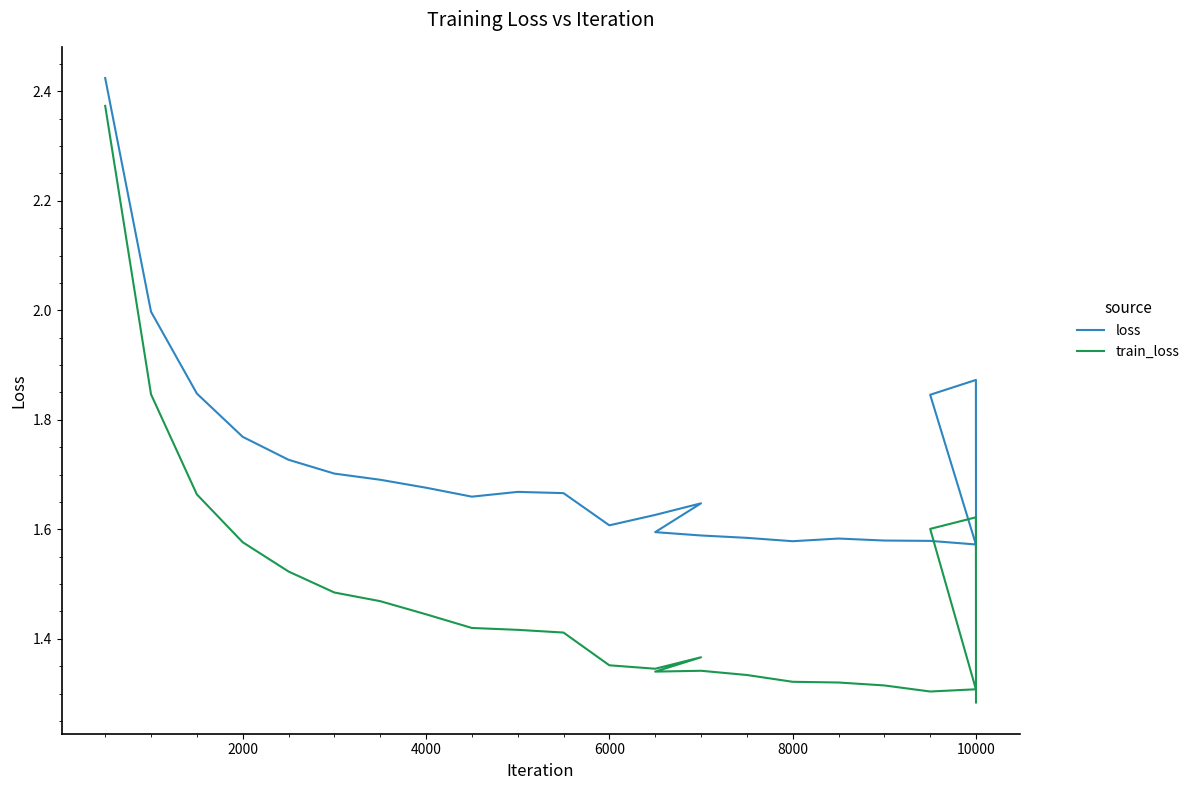

True or false: train_loss and loss intersect in this chart.

False